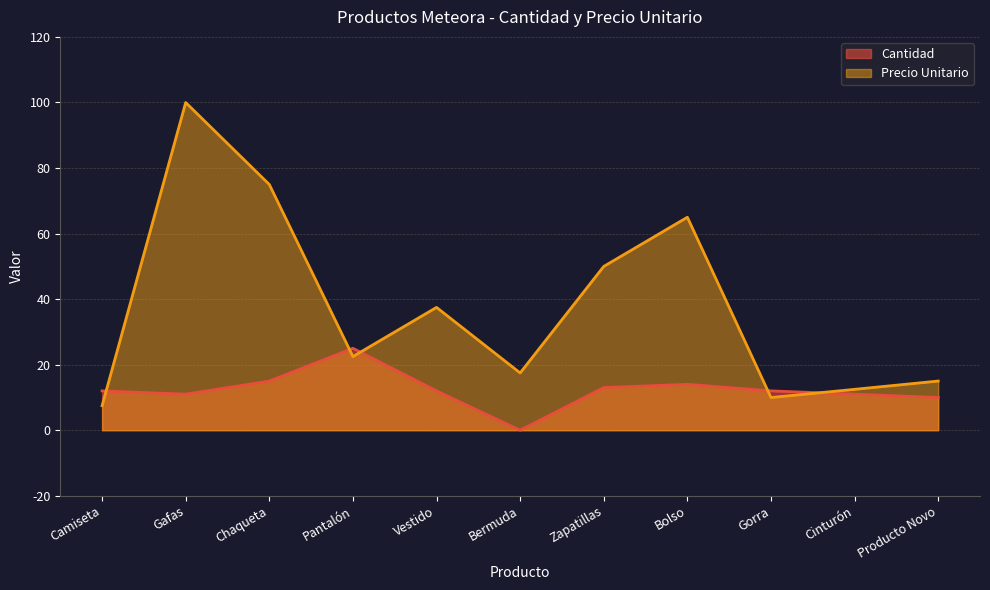

Does the chart display data point markers on the line(s)?

No